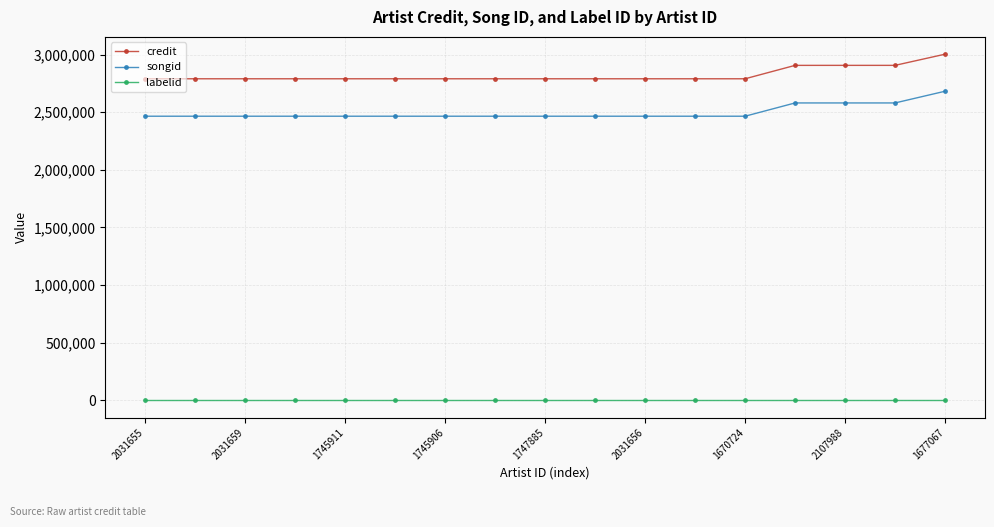

What is the maximum value shown in the chart?

3003532